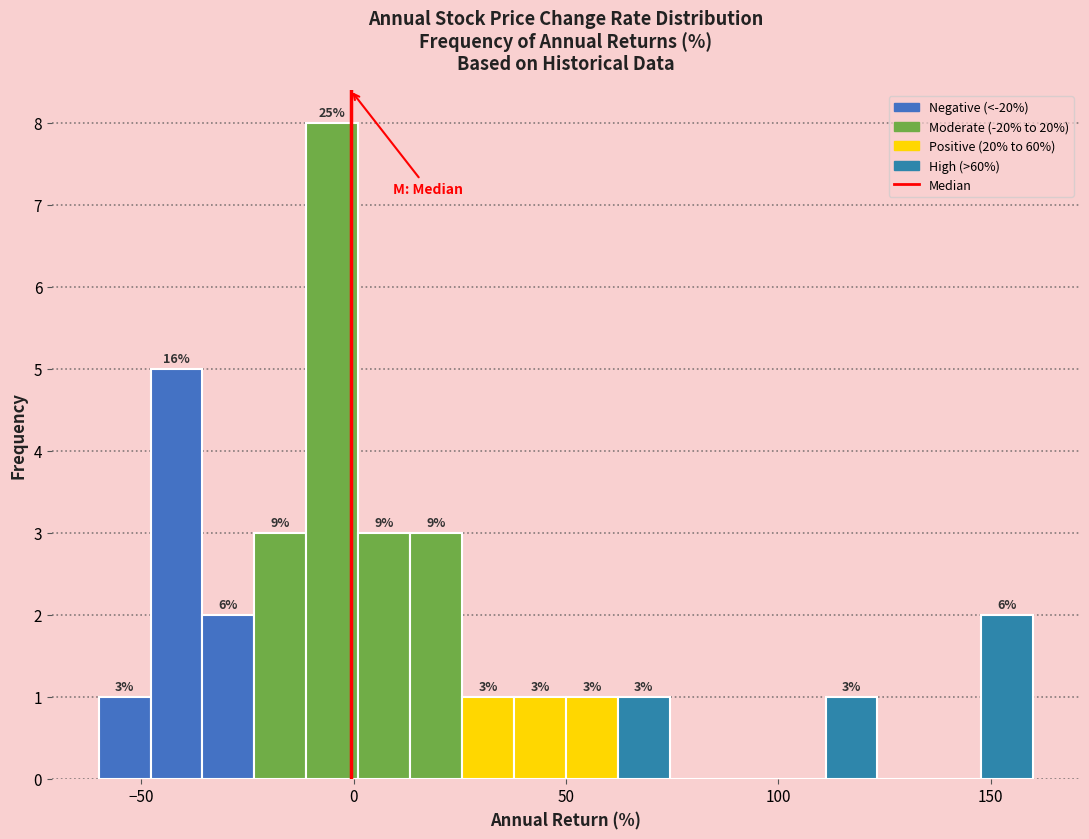

Read against the x-axis, roughly where is the centre of the tallest bar?

-5